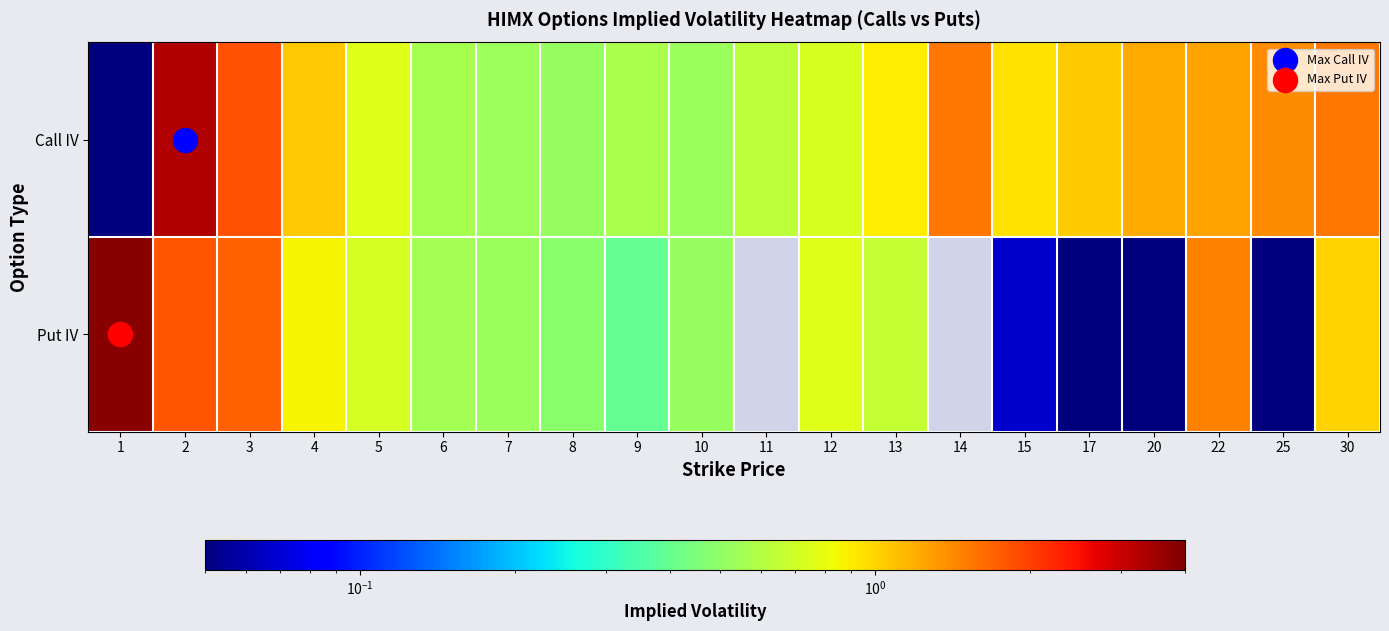

At how many categories does at least one series exceed 3?

2